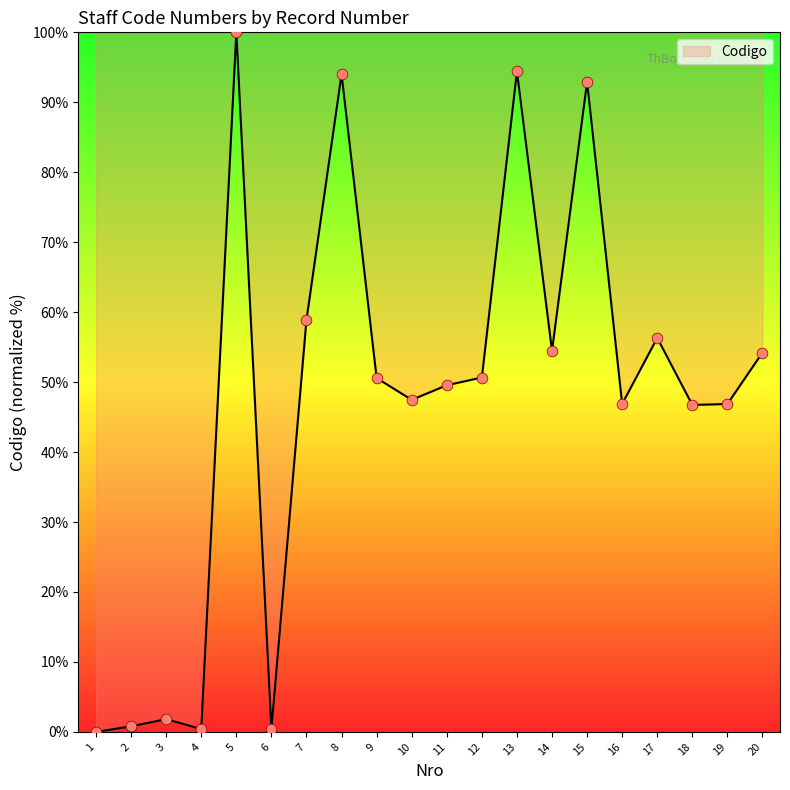

What is the ratio of the value at 15 to the value at 8?

1.0